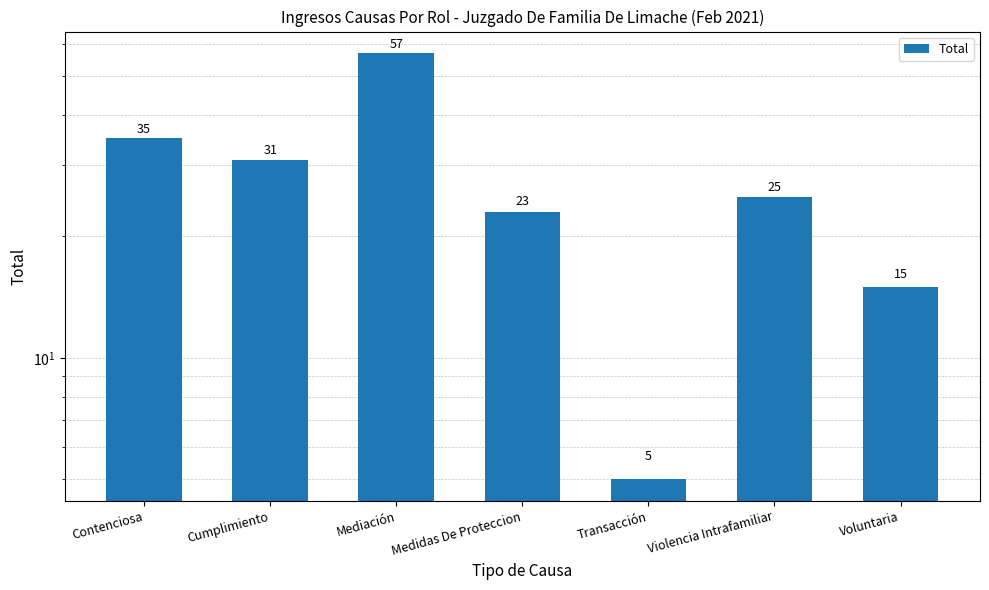

What position from the left is Violencia Intrafamiliar?

6